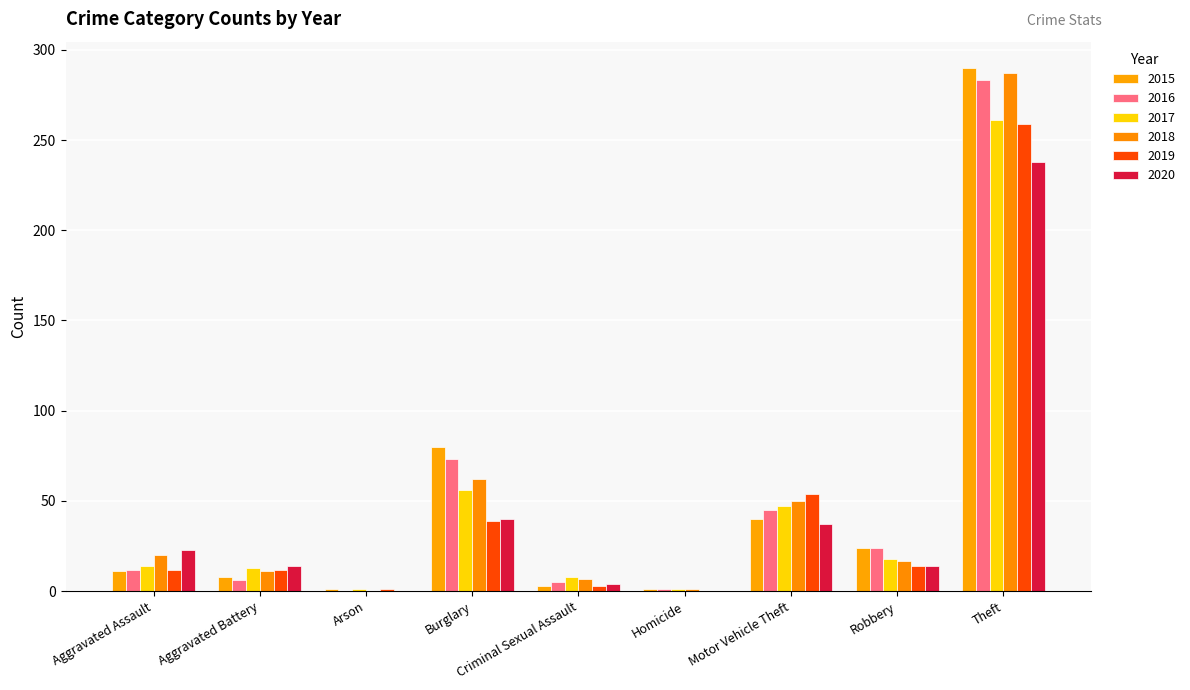

Count the number of data series in this chart.

6